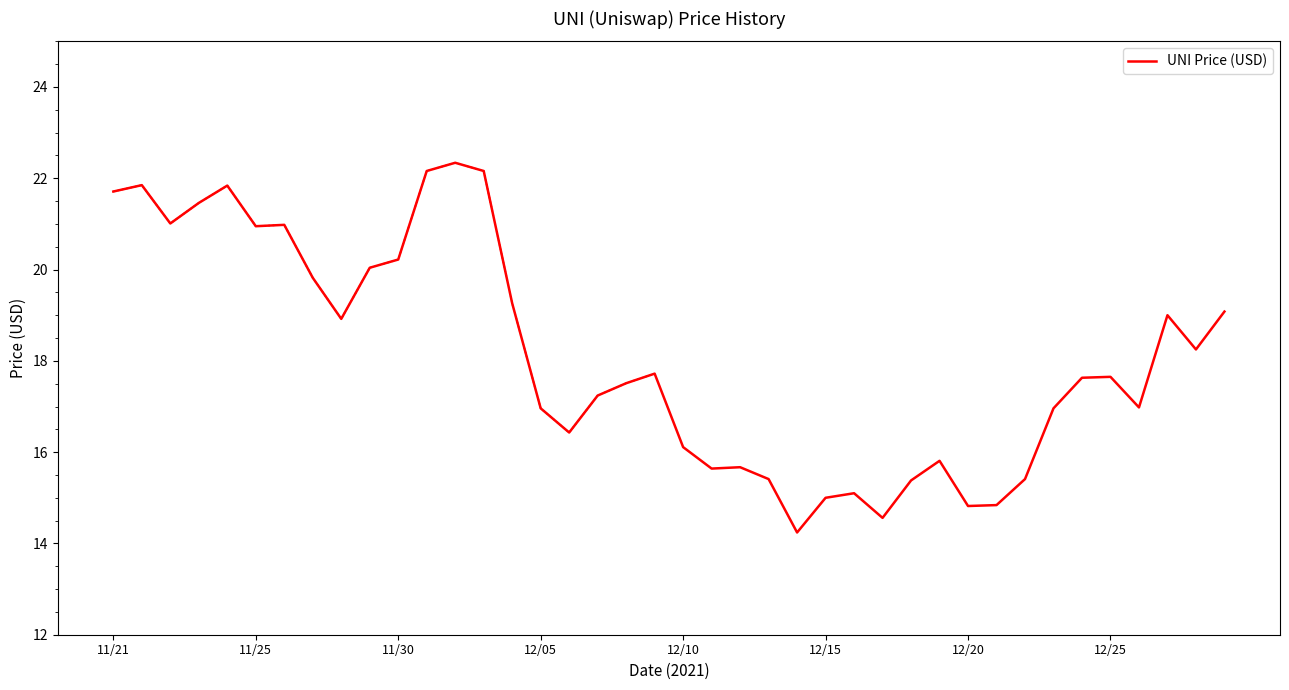

How many points are lower than both their immediate neighbors (excluding endpoints)?

10